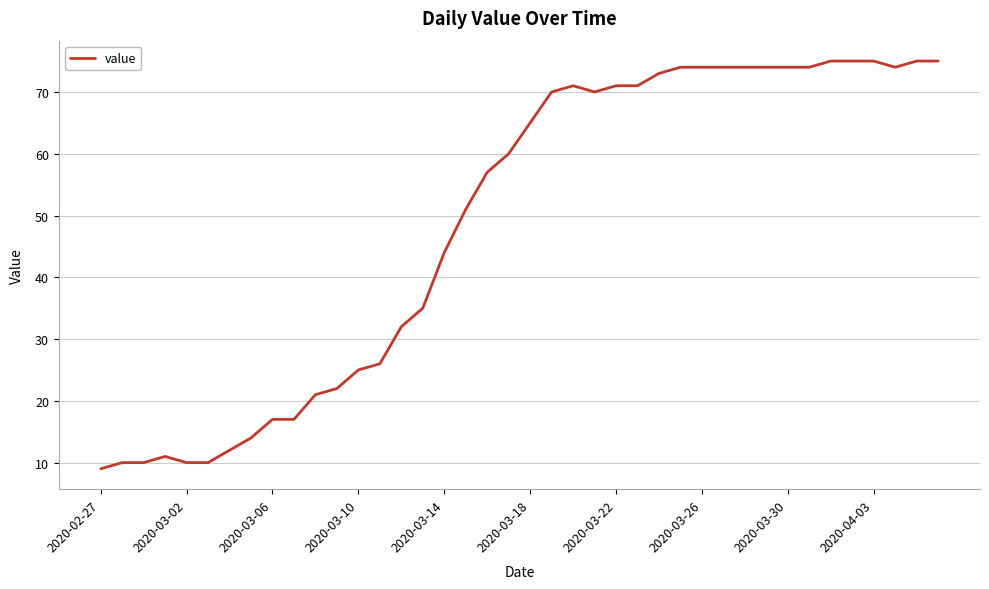

How many values are below 65?

20